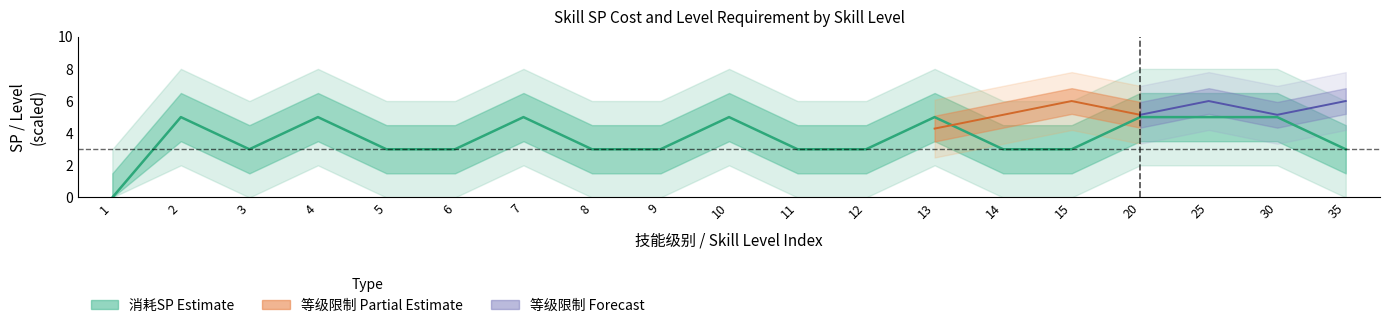

Reading right to left, extract all data points from this chart.

35=3	30=5	25=5	20=5	15=3	14=3	13=5	12=3	11=3	10=5	9=3	8=3	7=5	6=3	5=3	4=5	3=3	2=5	1=0